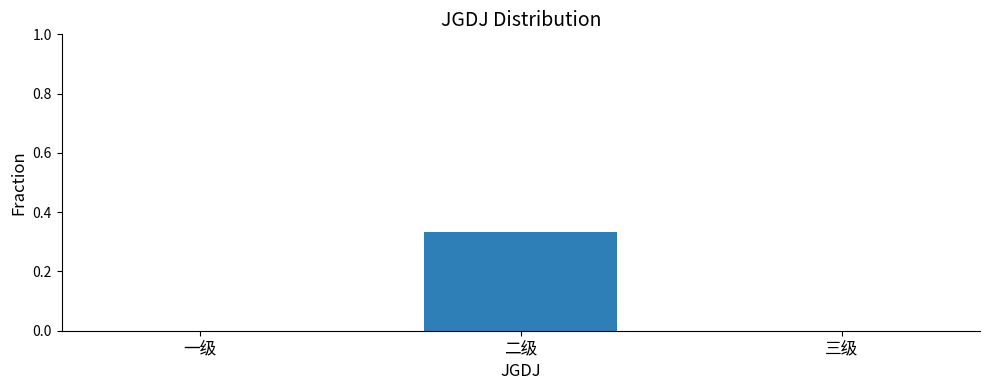

How many values are between 0 and 1?

3